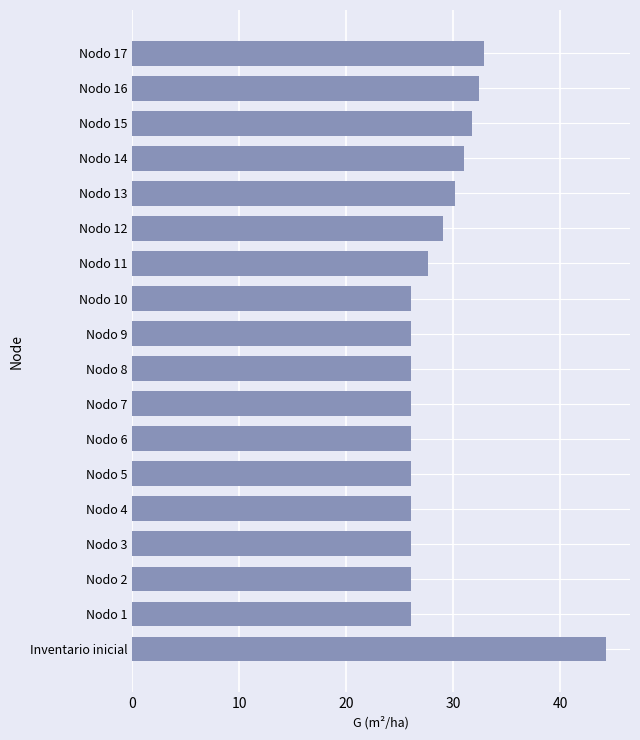

What is the sum of the values at Nodo 9 and Nodo 5?

52.0